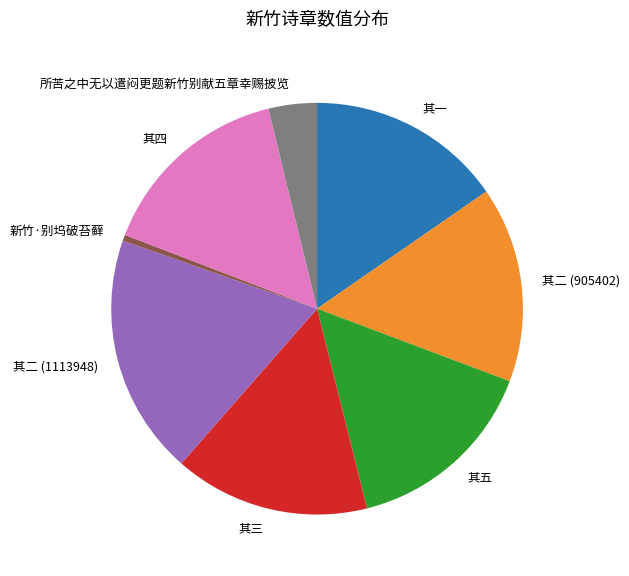

Combined, do 其二 (1113948) and 新竹·别坞破苔藓 account for over 50%?

No